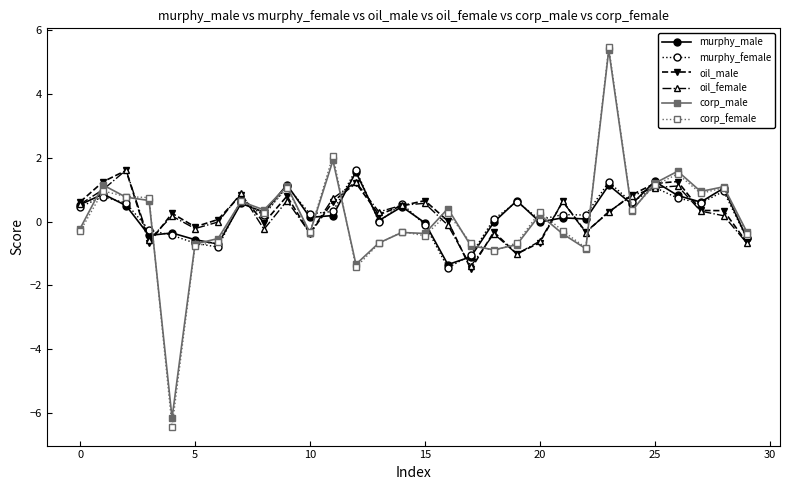

What is the value of the corp_female point at the 29th from the left?

1.1